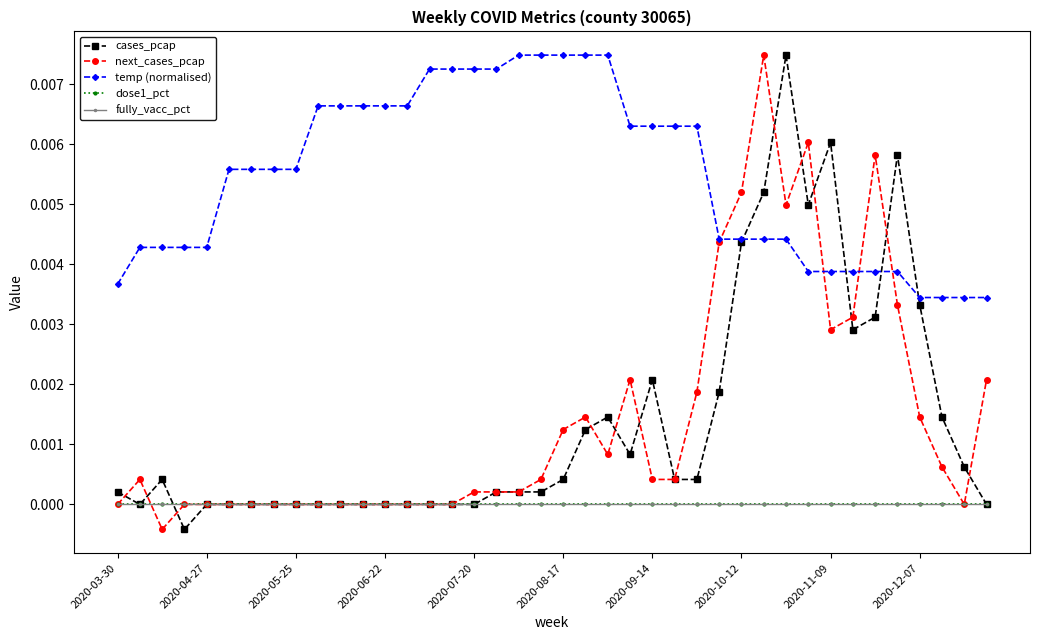

Does the chart have visible grid lines?

No